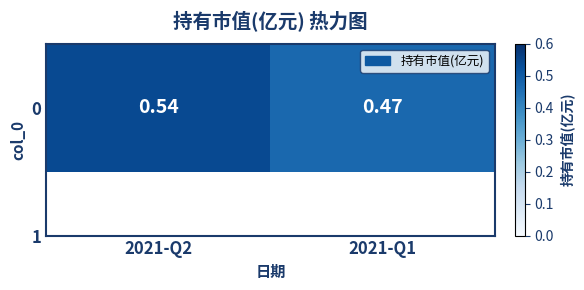

What is the change in value from 2021-Q2 to 2021-Q1?

-0.1